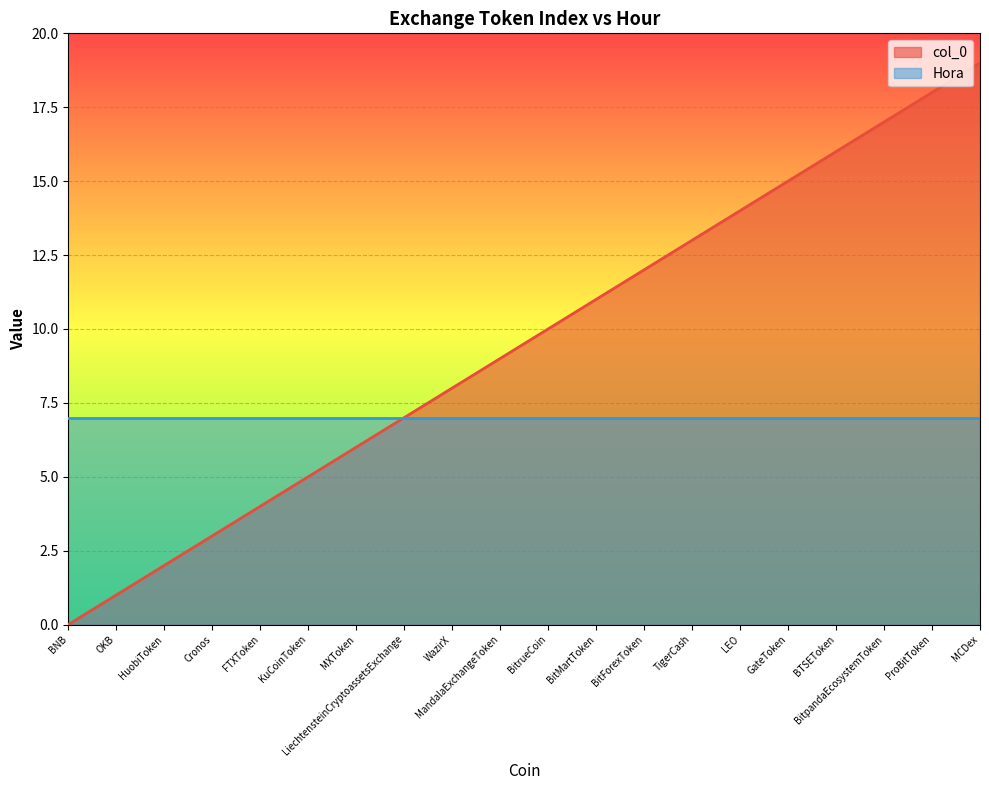

What is the average value?

10